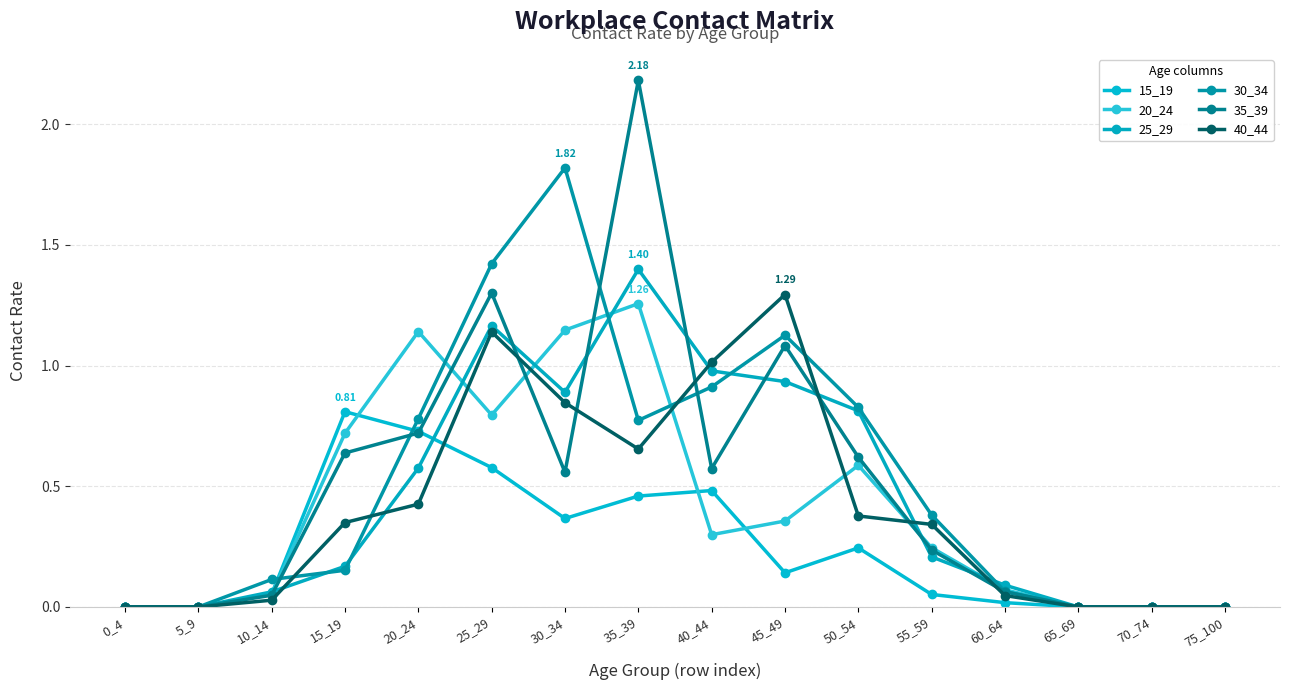

Reading left to right, what are all the values shown in this chart?

15_19: 0.0	0.0	0.1	0.8	0.7	0.6	0.4	0.5	0.5	0.1	0.2	0.1	0.0	0.0	0.0	0.0
20_24: 0.0	0.0	0.1	0.7	1.1	0.8	1.1	1.3	0.3	0.4	0.6	0.2	0.1	0.0	0.0	0.0
25_29: 0.0	0.0	0.1	0.2	0.6	1.2	0.9	1.4	1.0	0.9	0.8	0.2	0.1	0.0	0.0	0.0
30_34: 0.0	0.0	0.1	0.2	0.8	1.4	1.8	0.8	0.9	1.1	0.8	0.4	0.1	0.0	0.0	0.0
35_39: 0.0	0.0	0.0	0.6	0.7	1.3	0.6	2.2	0.6	1.1	0.6	0.2	0.1	0.0	0.0	0.0
40_44: 0.0	0.0	0.0	0.3	0.4	1.1	0.8	0.7	1.0	1.3	0.4	0.3	0.0	0.0	0.0	0.0